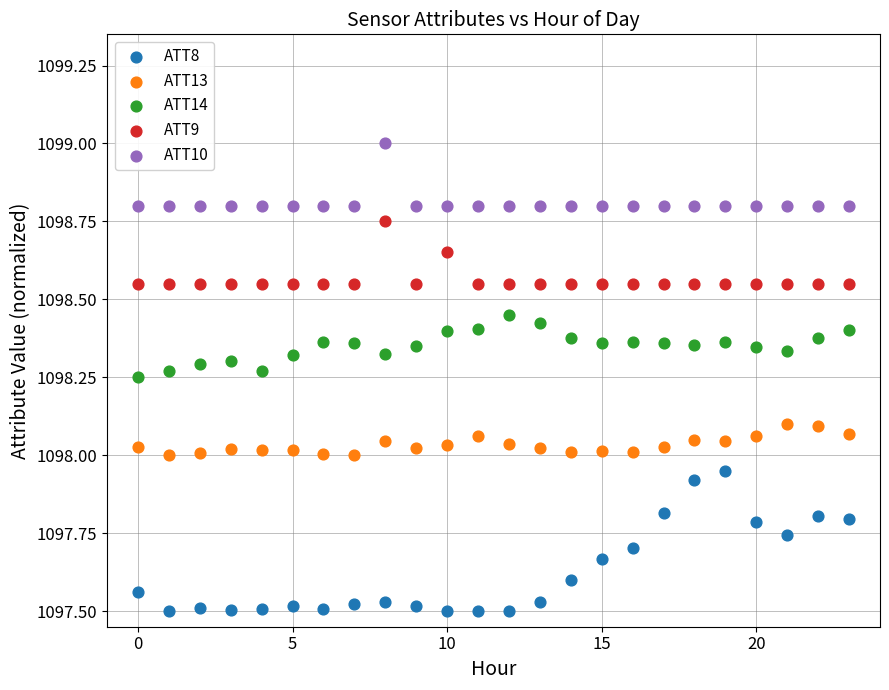

Across all data points, what is the range of Y values (max minus min)?

1.5